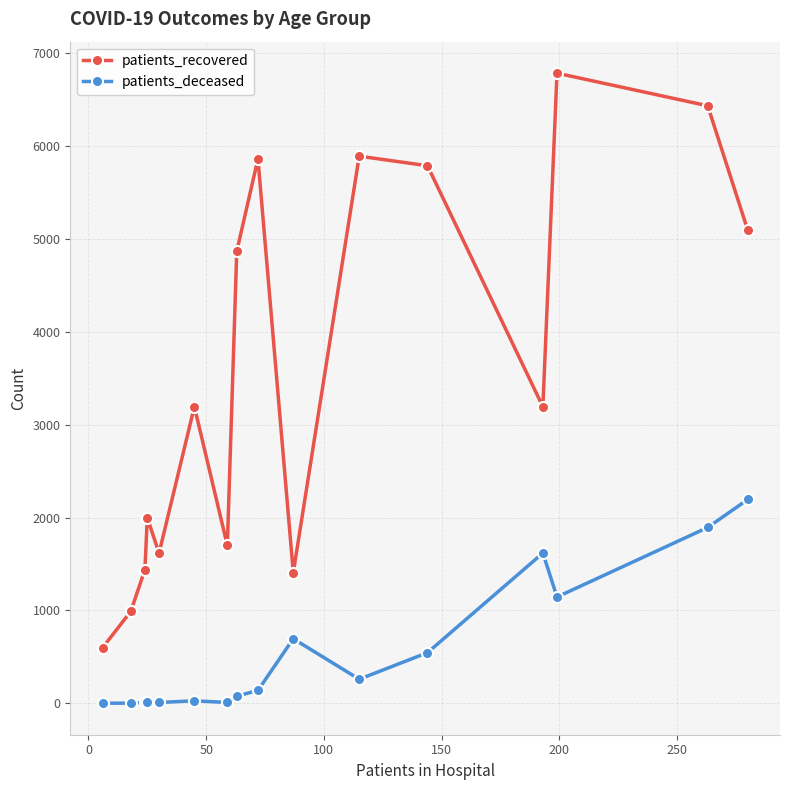

Is this an area chart (filled region under the line)?

No